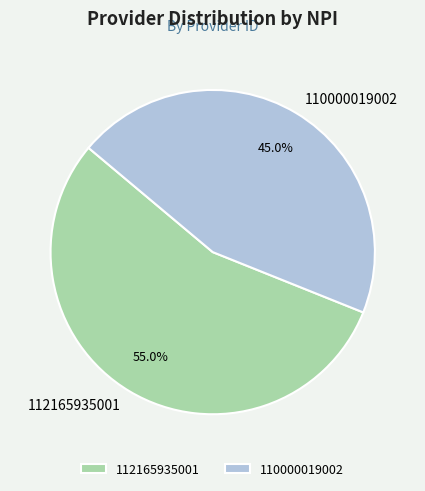

To the nearest percent, what is the average slice percentage?

50%